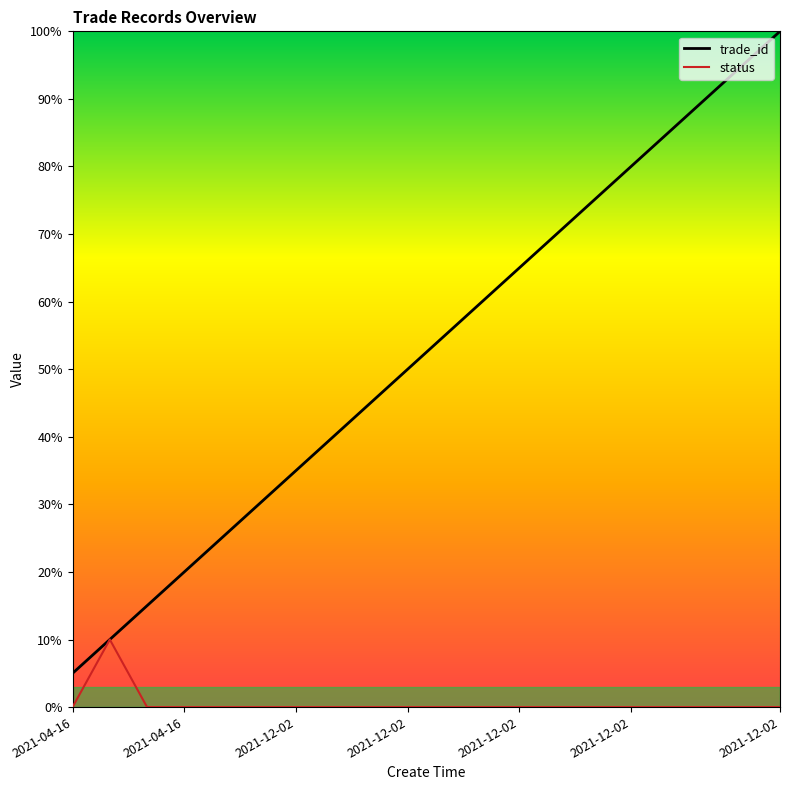

Does the chart have visible grid lines?

No